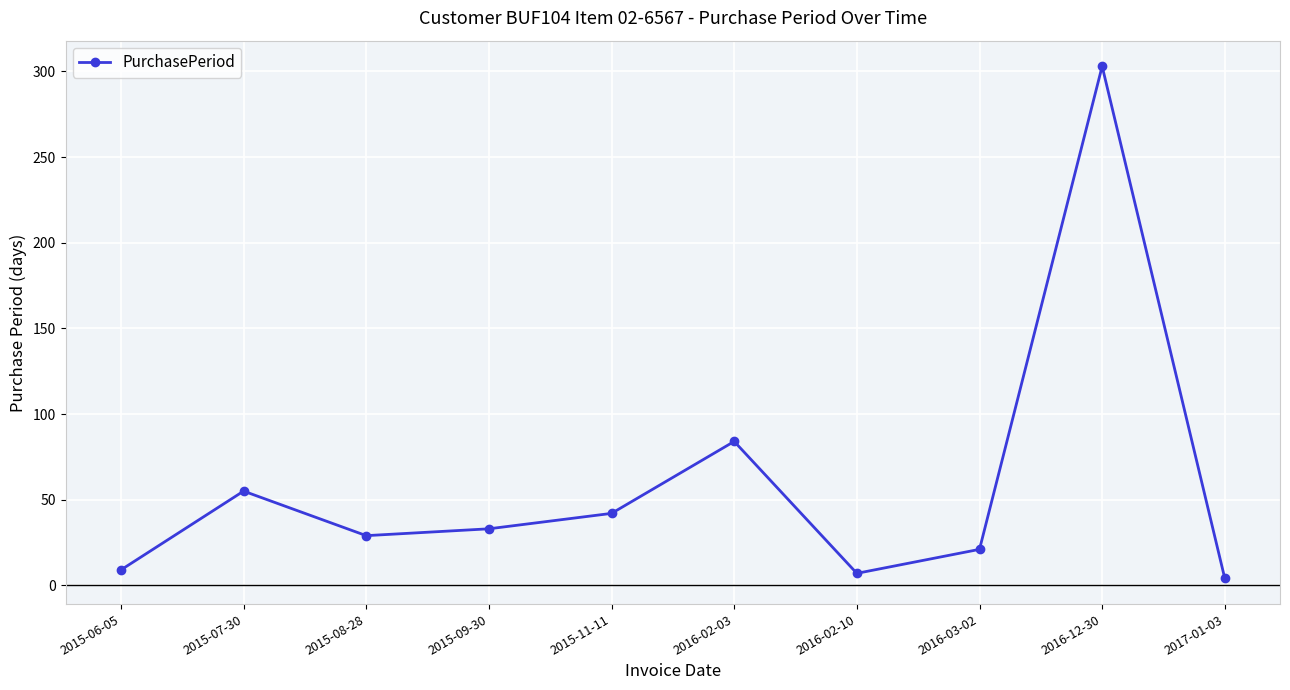

What is the ratio of the value at 2015-09-30 to the value at 2016-02-03?

0.4